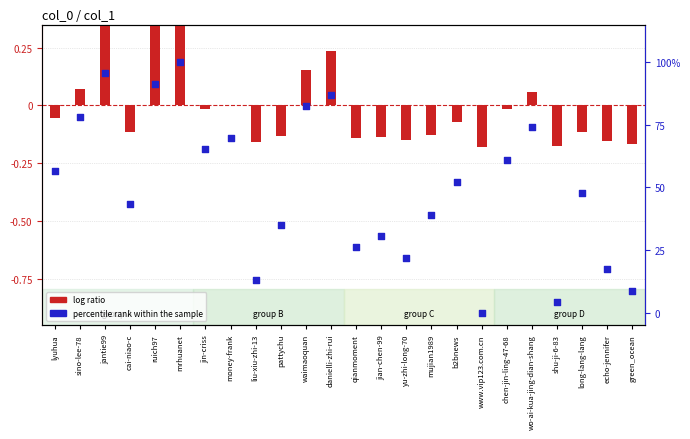

Which series contains the highest Y value?

percentile rank within the sample